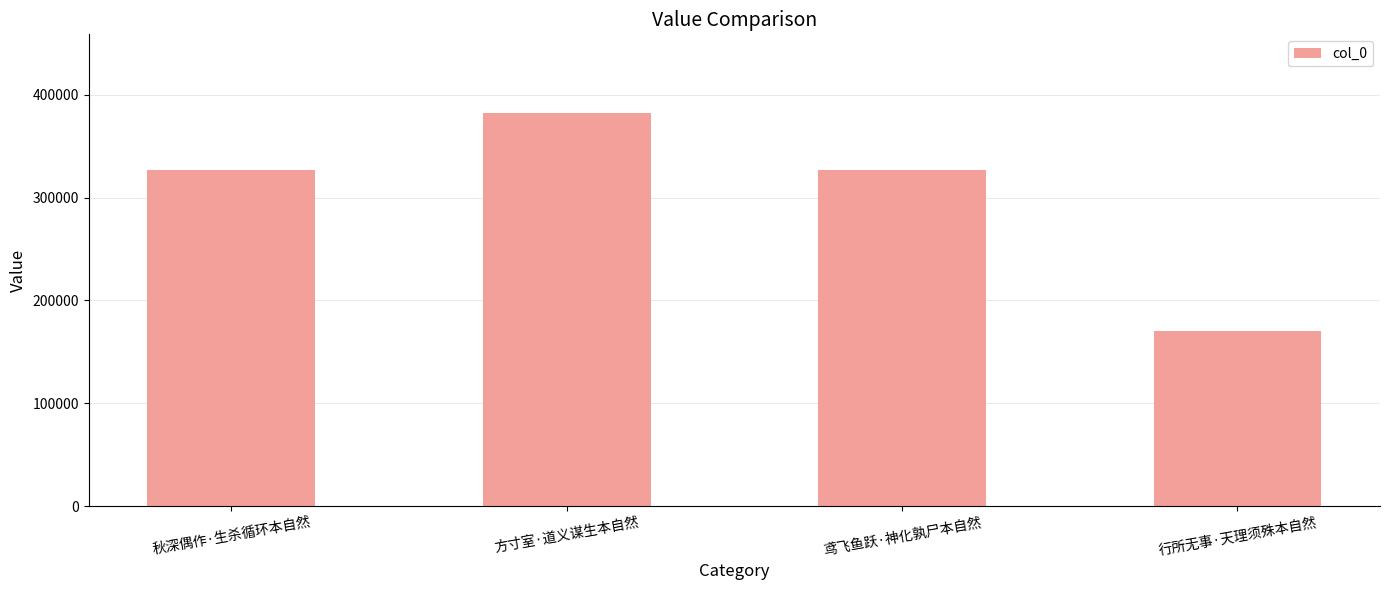

What value does the data have at 方寸室·道义谋生本自然, to the nearest 10?

382300